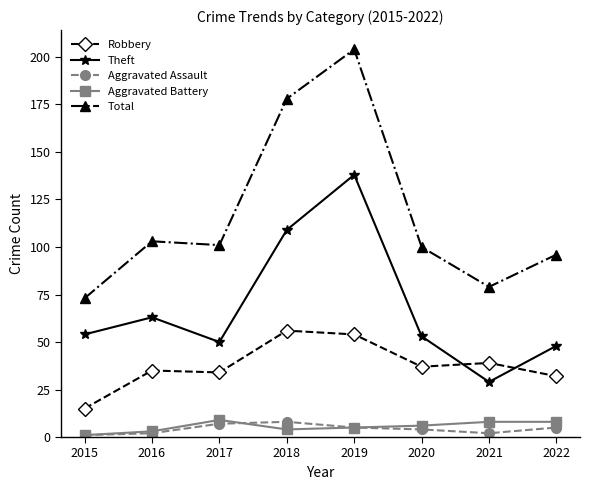

Reading left to right, list all the values displayed in this chart.

Robbery: 2015=15	2016=35	2017=34	2018=56	2019=54	2020=37	2021=39	2022=32
Theft: 2015=54	2016=63	2017=50	2018=109	2019=138	2020=53	2021=29	2022=48
Aggravated Assault: 2015=1	2016=2	2017=7	2018=8	2019=5	2020=4	2021=2	2022=5
Aggravated Battery: 2015=1	2016=3	2017=9	2018=4	2019=5	2020=6	2021=8	2022=8
Total: 2015=73	2016=103	2017=101	2018=178	2019=204	2020=100	2021=79	2022=96